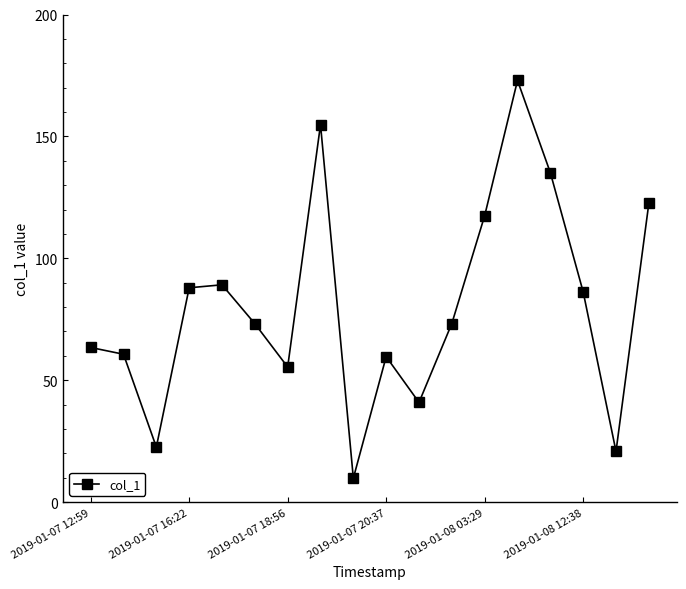

True or false: there are more than 2 points higher than both neighbors.

True